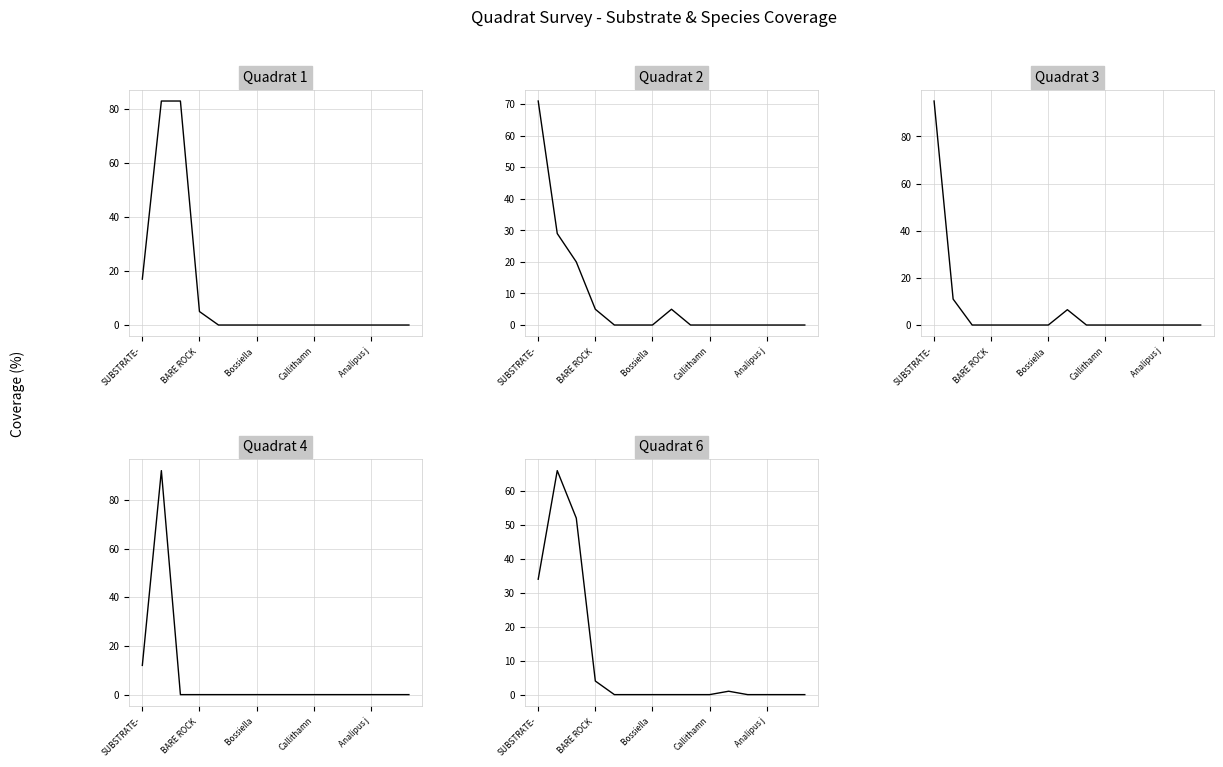

What is the sum of the Quadrat 3 values at 13 and SUBSTRATE-?

95.0